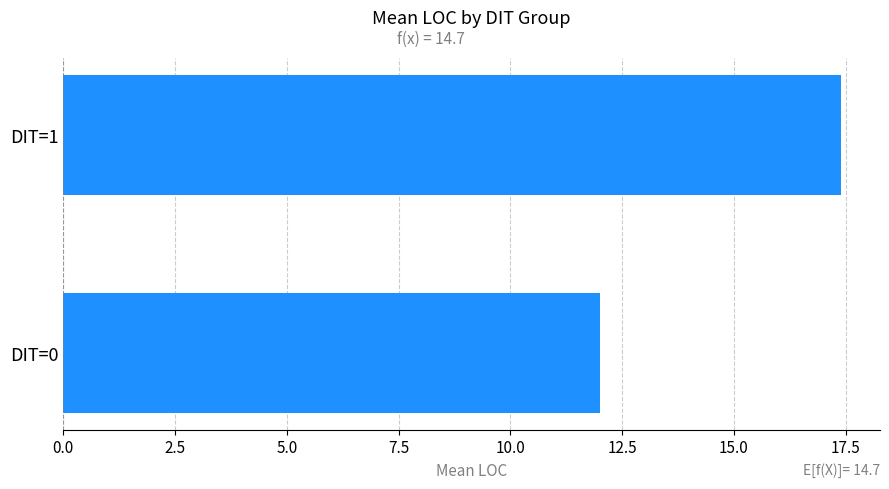

What is the change in value from DIT=0 to DIT=1?

+5.4